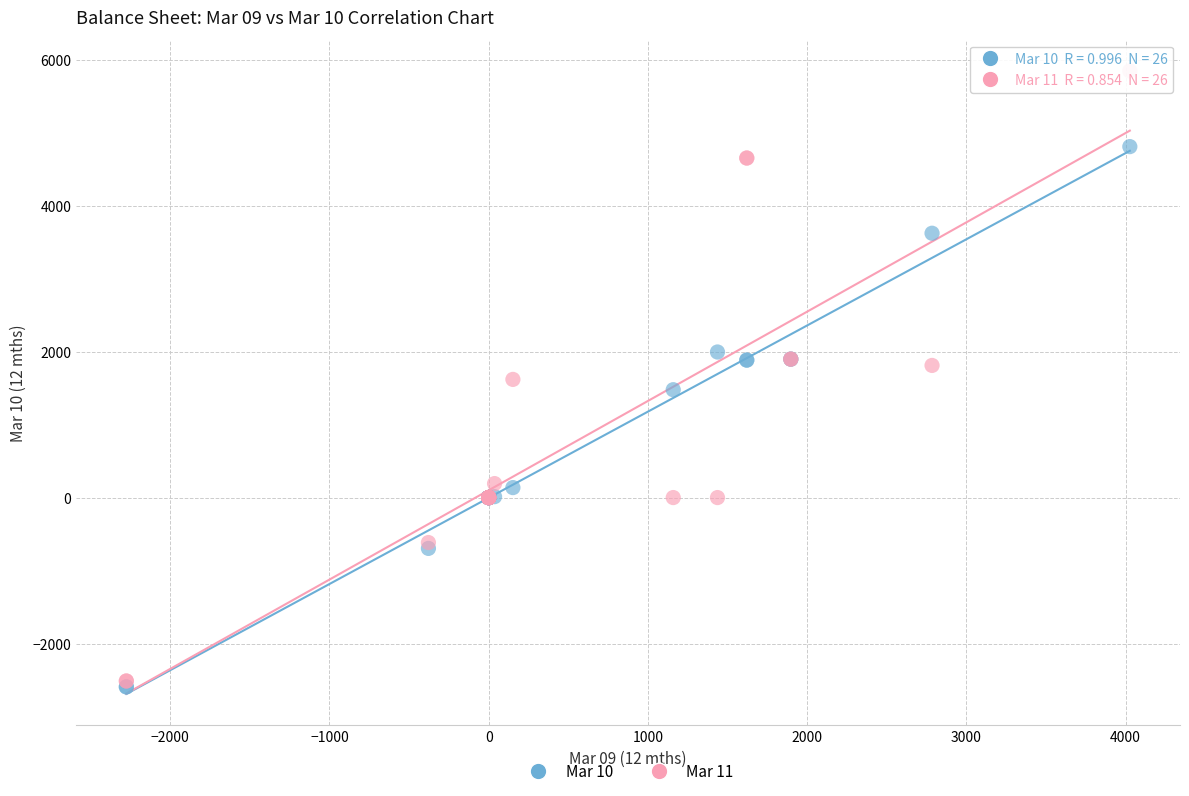

What are all the series names shown in the legend?

Mar 10, Mar 11